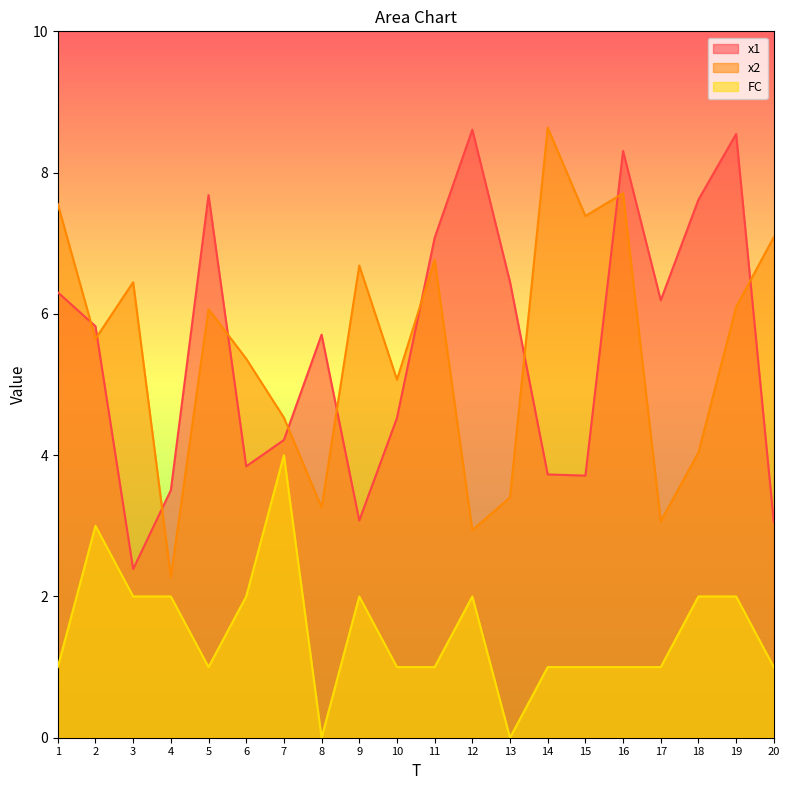

At which label is FC closest to 2?

3